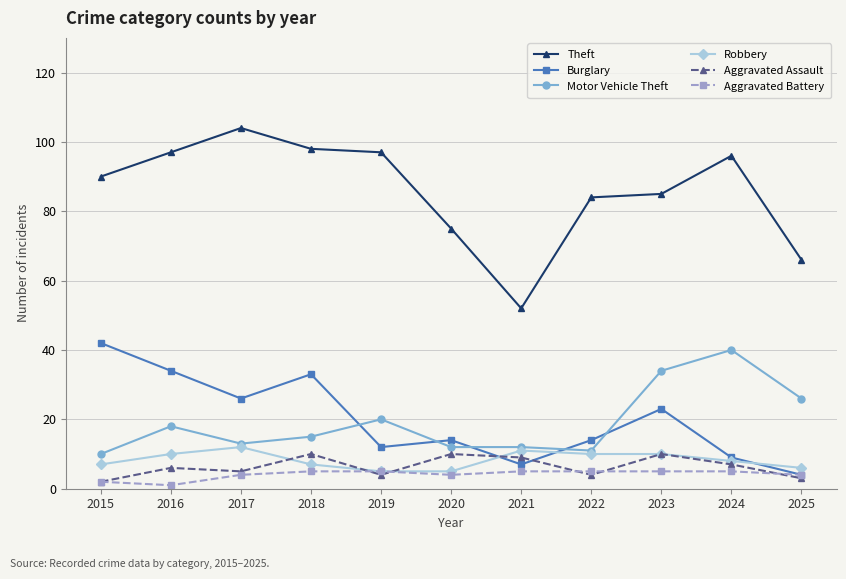

Which label corresponds to the largest value in the chart?

2017